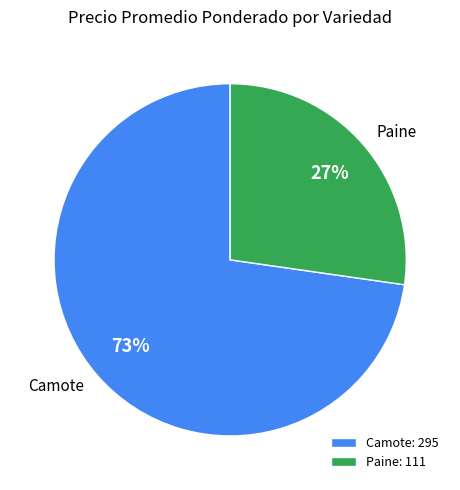

To the nearest percent, what is the combined percentage of Camote and Paine?

100%